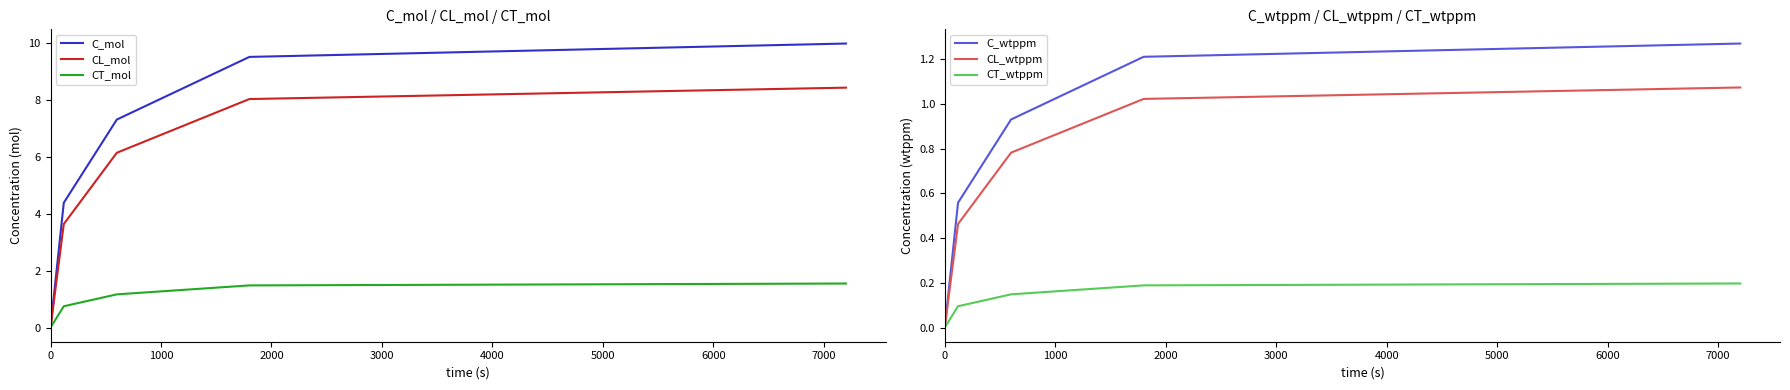

What is the value of the CL_wtppm point at the 3rd from the left?

0.8